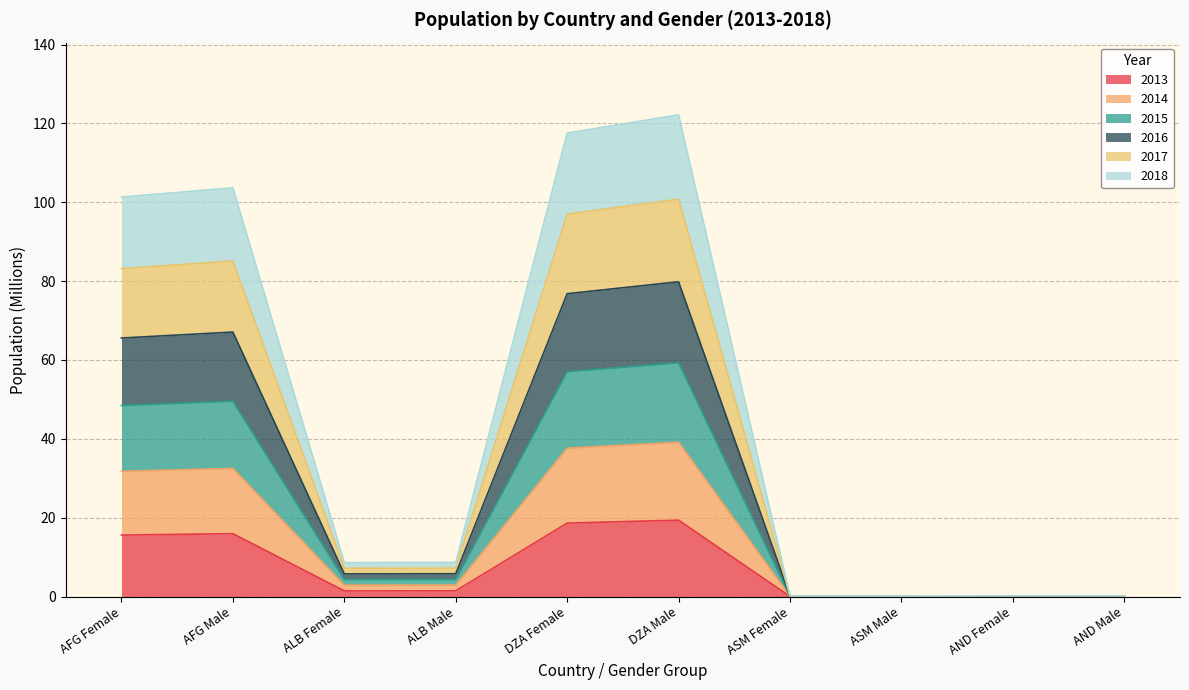

At which category does 2017 reach its first local valley?

ALB Female